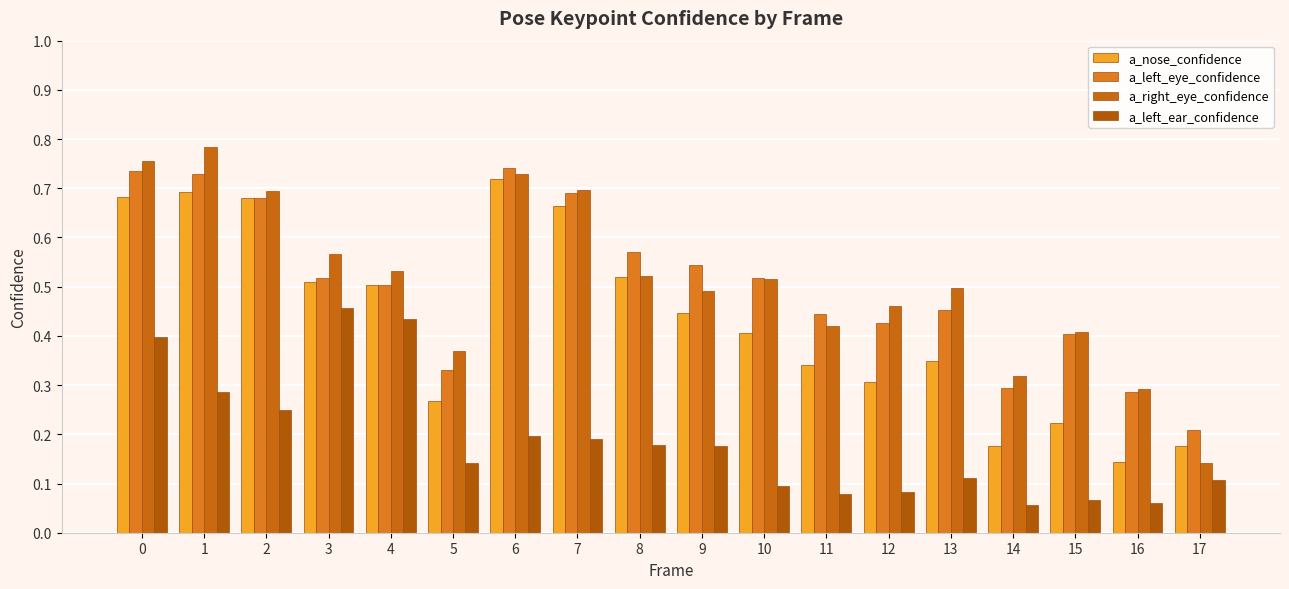

At which label is a_left_ear_confidence closest to 0?

14